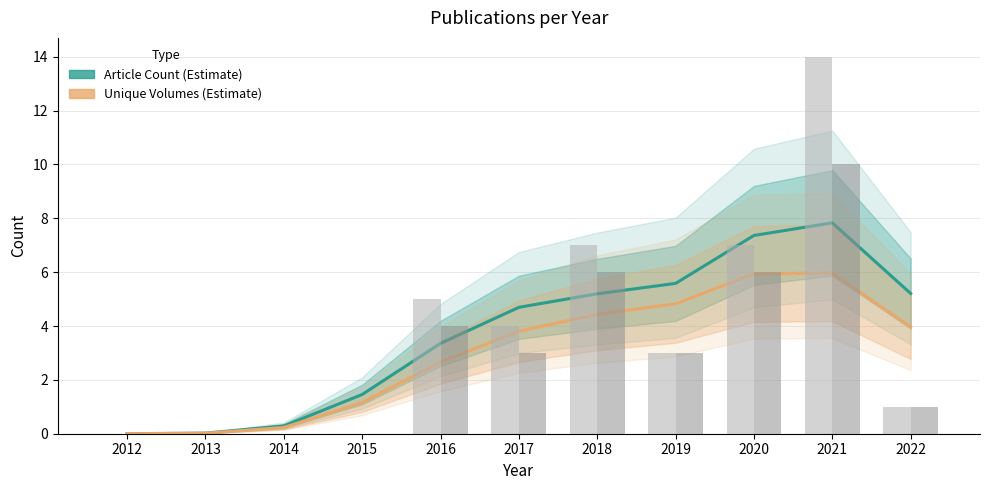

At which label is Unique Volumes closest to 2?

2016